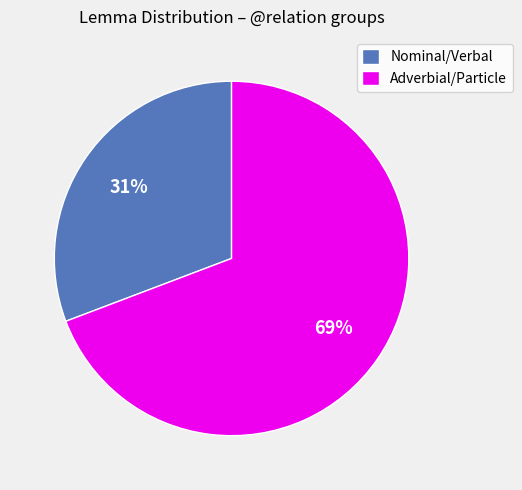

Is the sum of Nominal/Verbal and Adverbial/Particle greater than half?

Yes